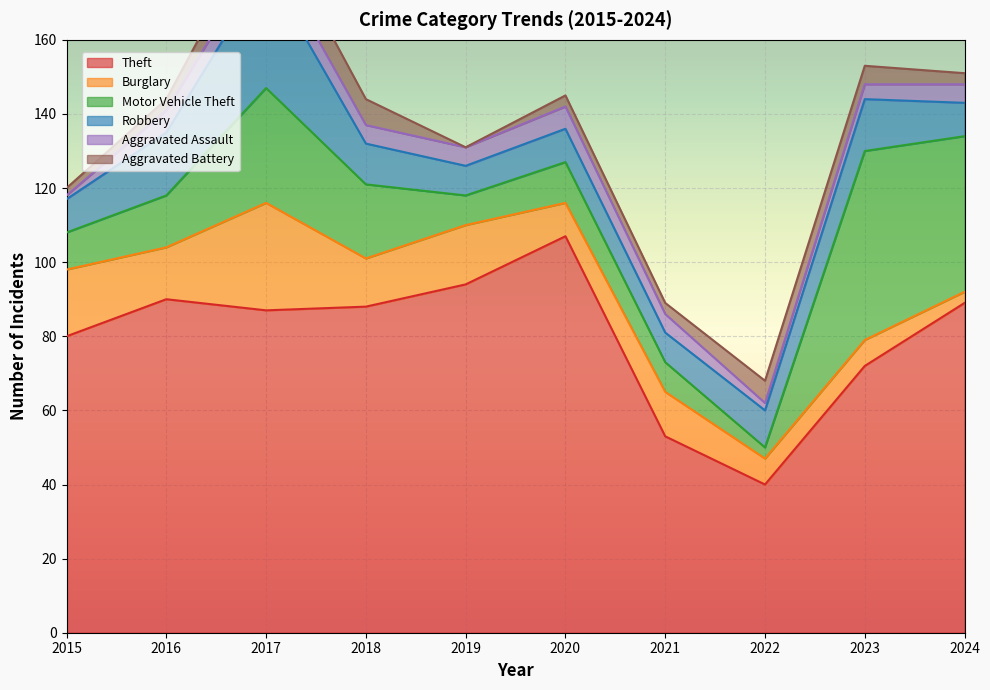

What is the difference between the maximum and minimum values in the Motor Vehicle Theft series?

48